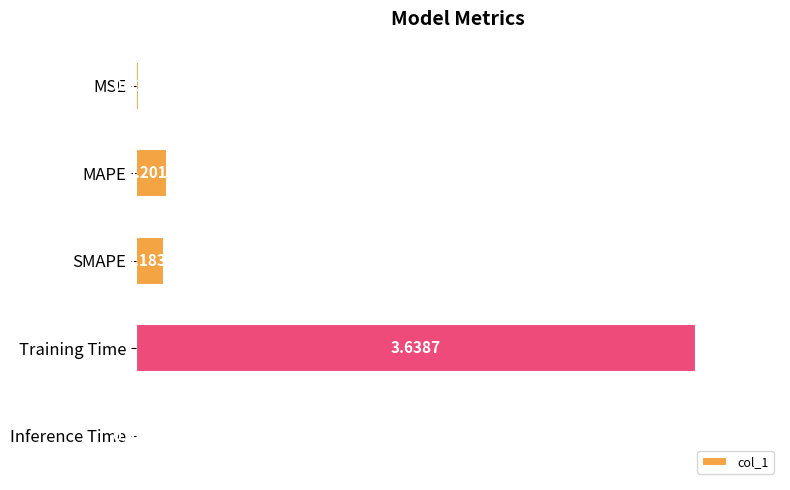

What is the label of the 3rd bar from the bottom?

SMAPE